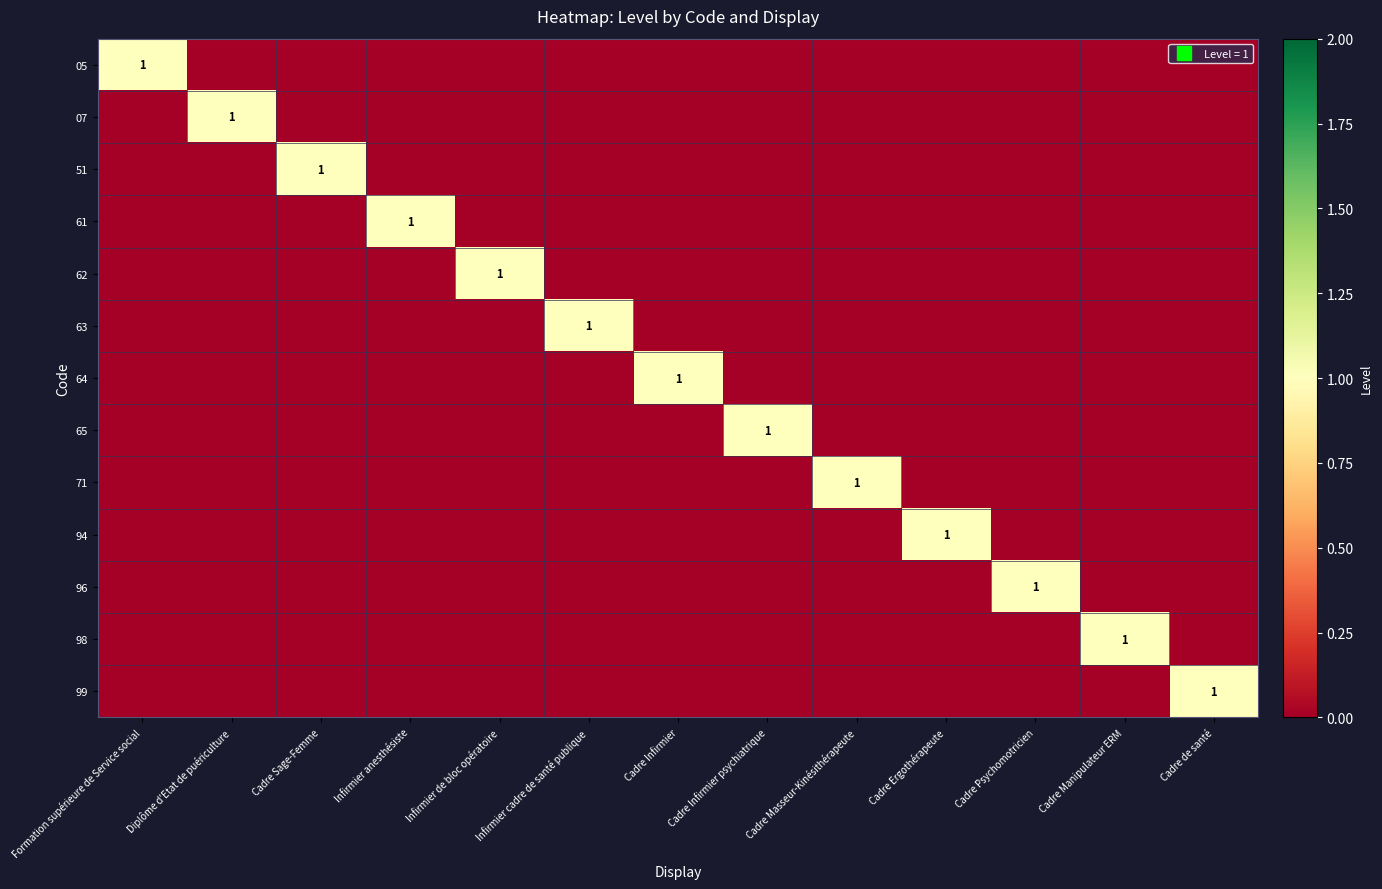

Between Cadre de santé and Infirmier de bloc opératoire, which is larger?

Cadre de santé